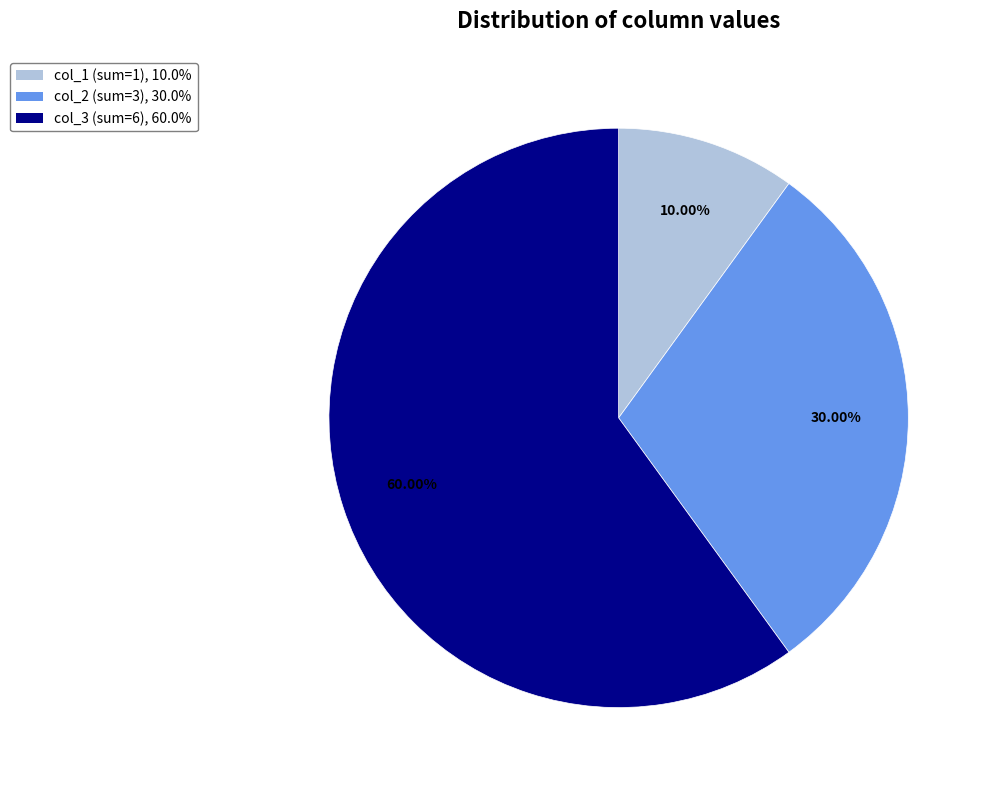

Does any single category account for the majority?

Yes